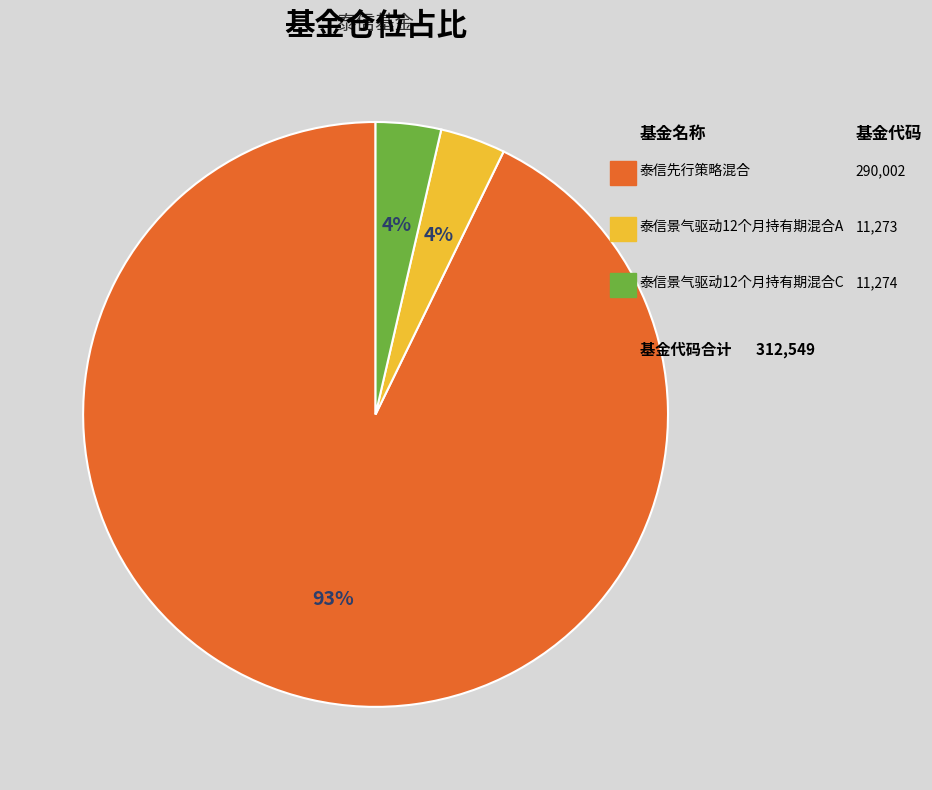

How many slices are in this pie chart?

3